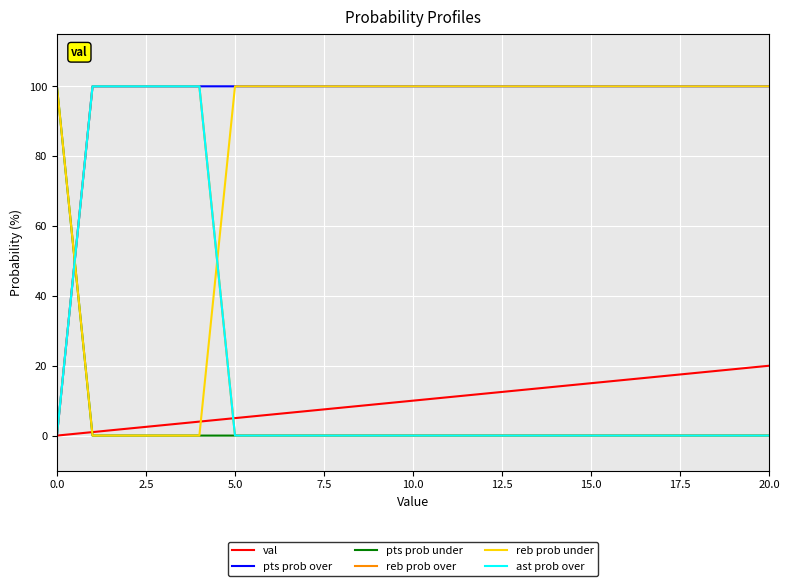

Does the chart have visible grid lines?

Yes